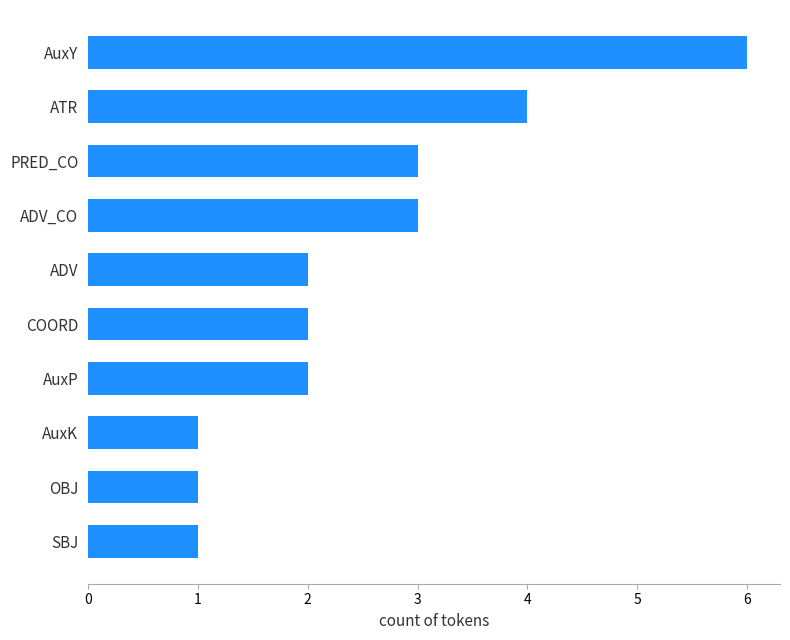

What is the ratio of the value at AuxY to the value at AuxK?

6.0